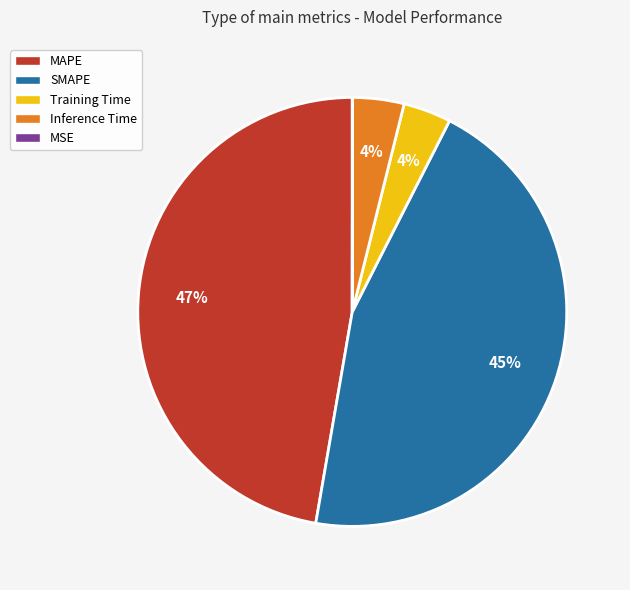

What is the largest slice in the pie chart?

MAPE